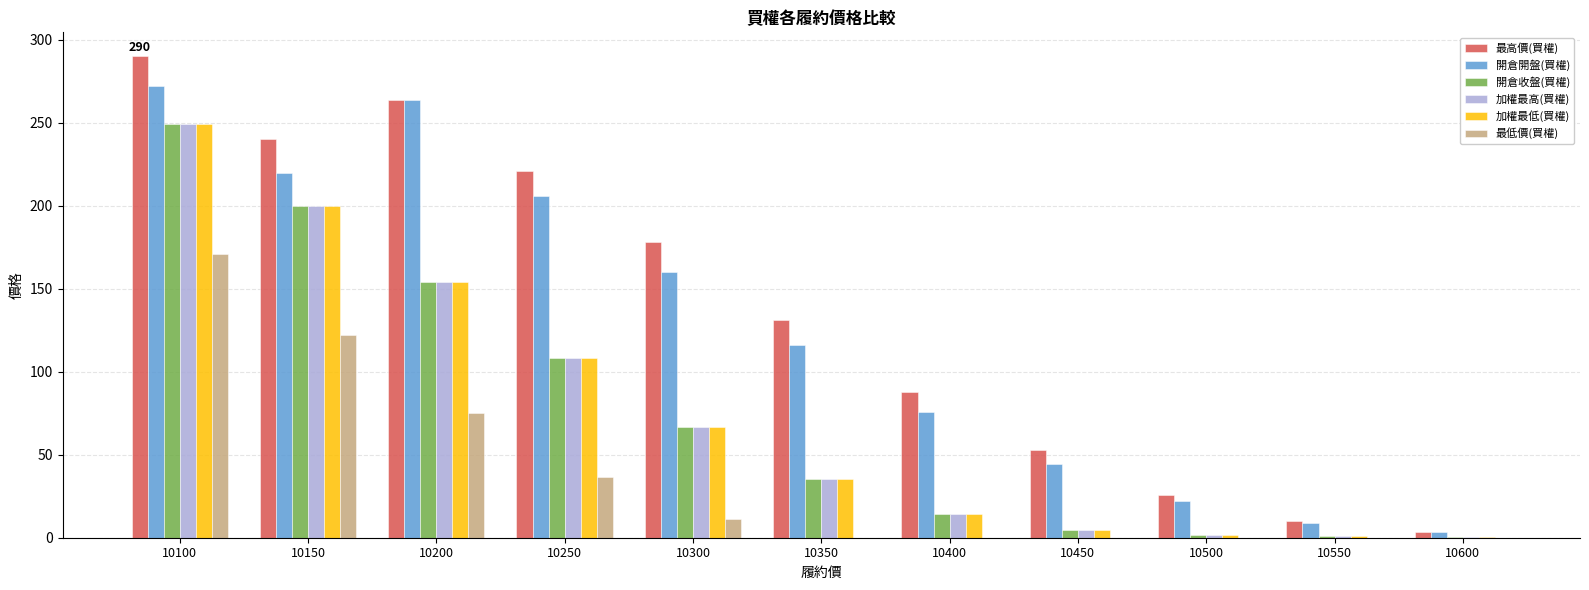

Is the value of 加權最高(買權) at 10600 greater than the value of 最低價(買權) at 10200?

No